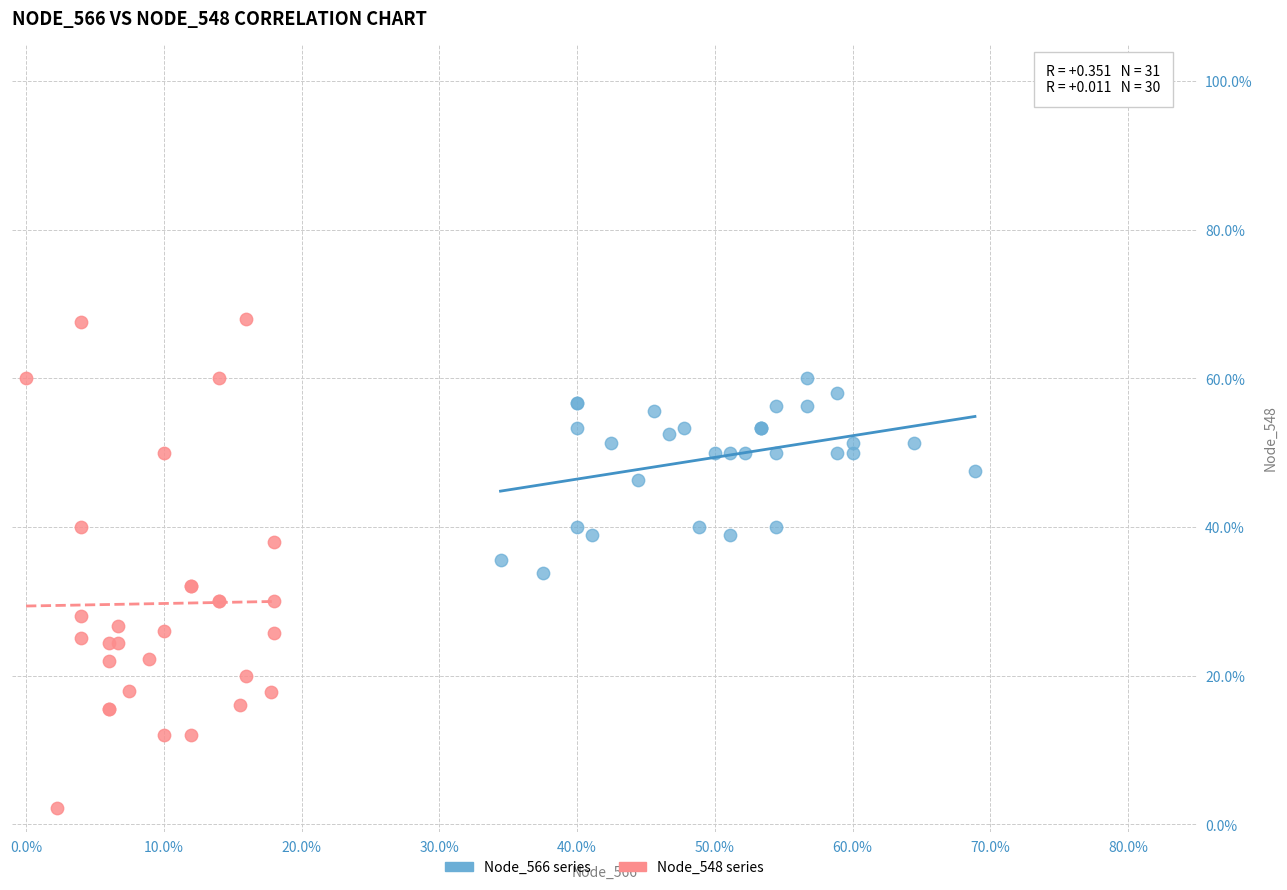

What are all the series names shown in the legend?

Node_566 series, Node_548 series